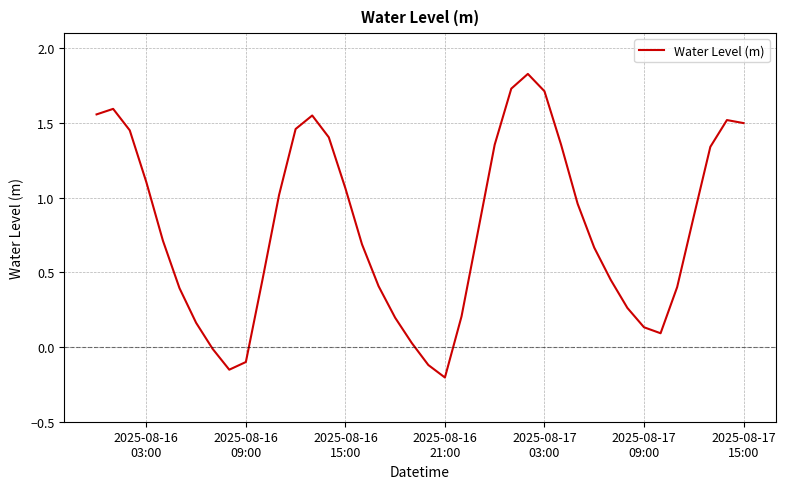

What is the difference between the maximum and minimum values?

2.0